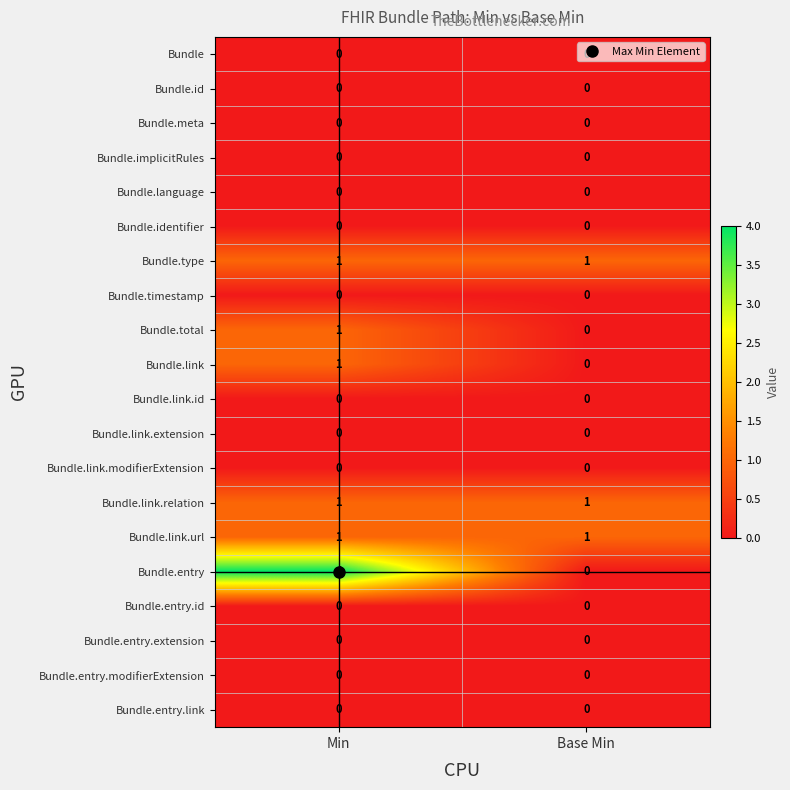

The Bundle.type series shows 1 at Min. True or false?

True